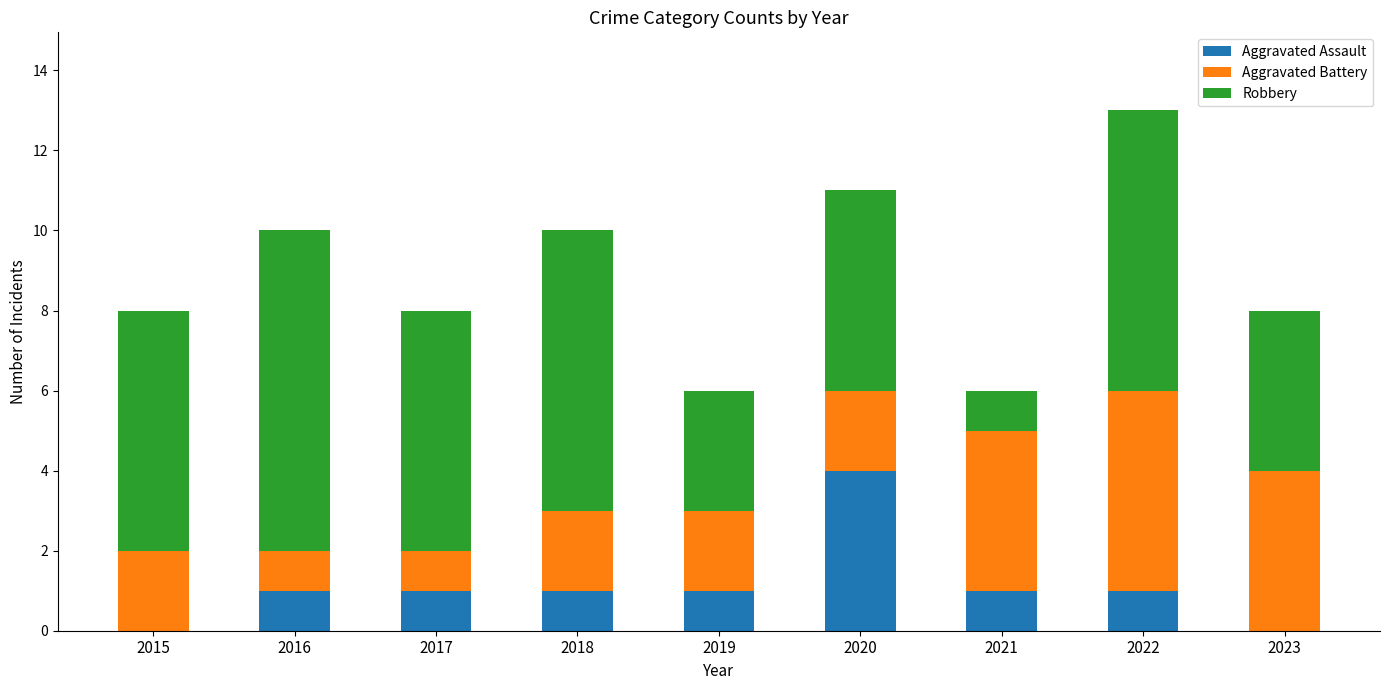

What is the total value across all series at 2020?

11